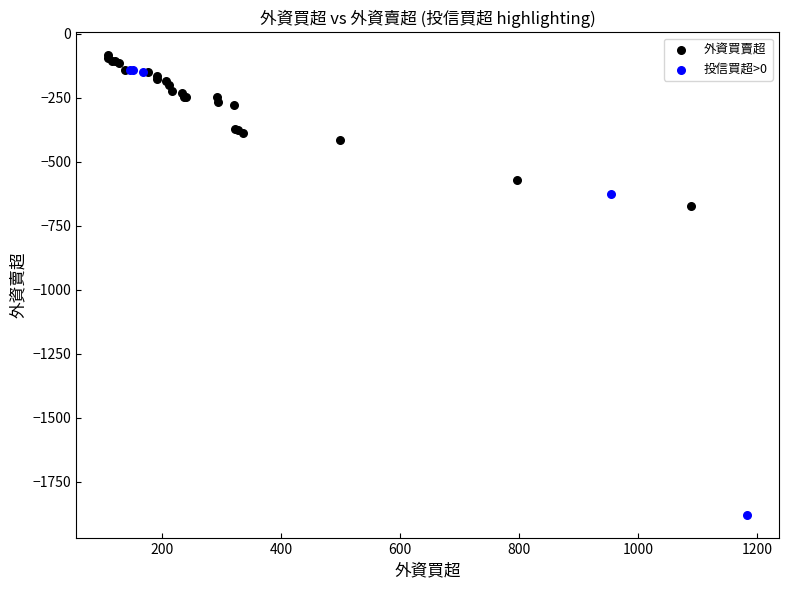

Which series has the largest Y range (max minus min)?

投信買超>0